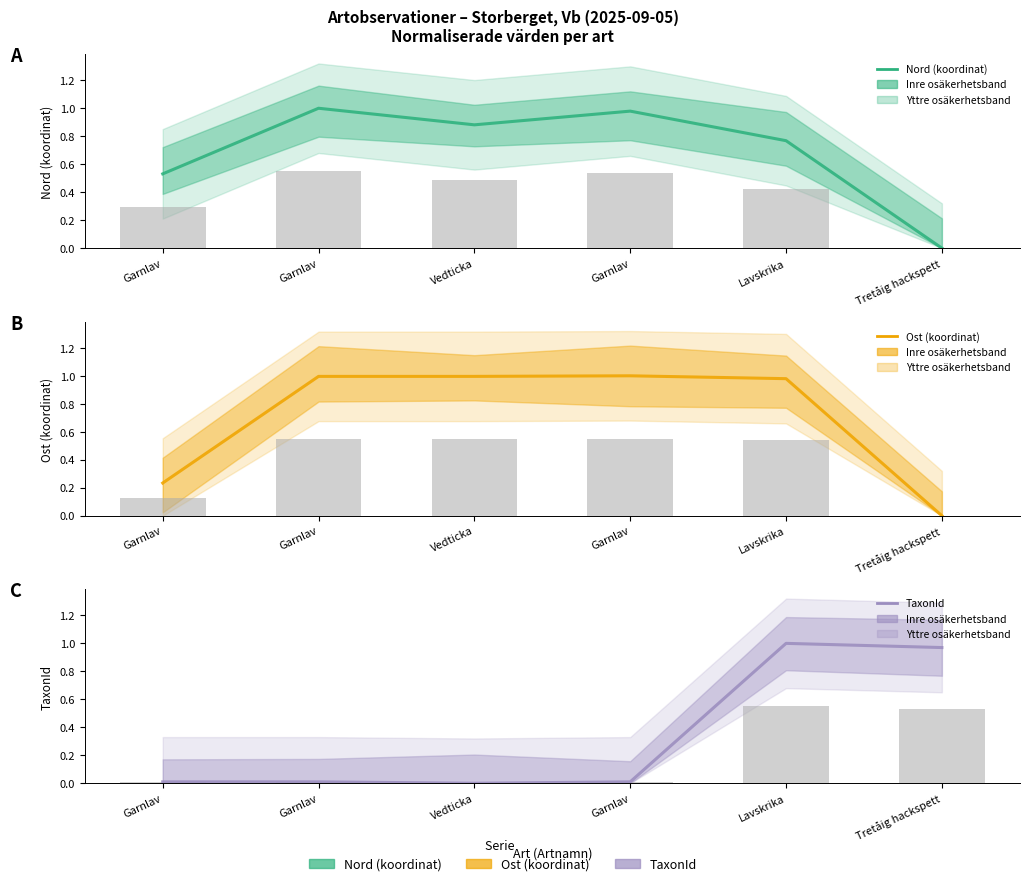

At how many categories does at least one series exceed 0?

6